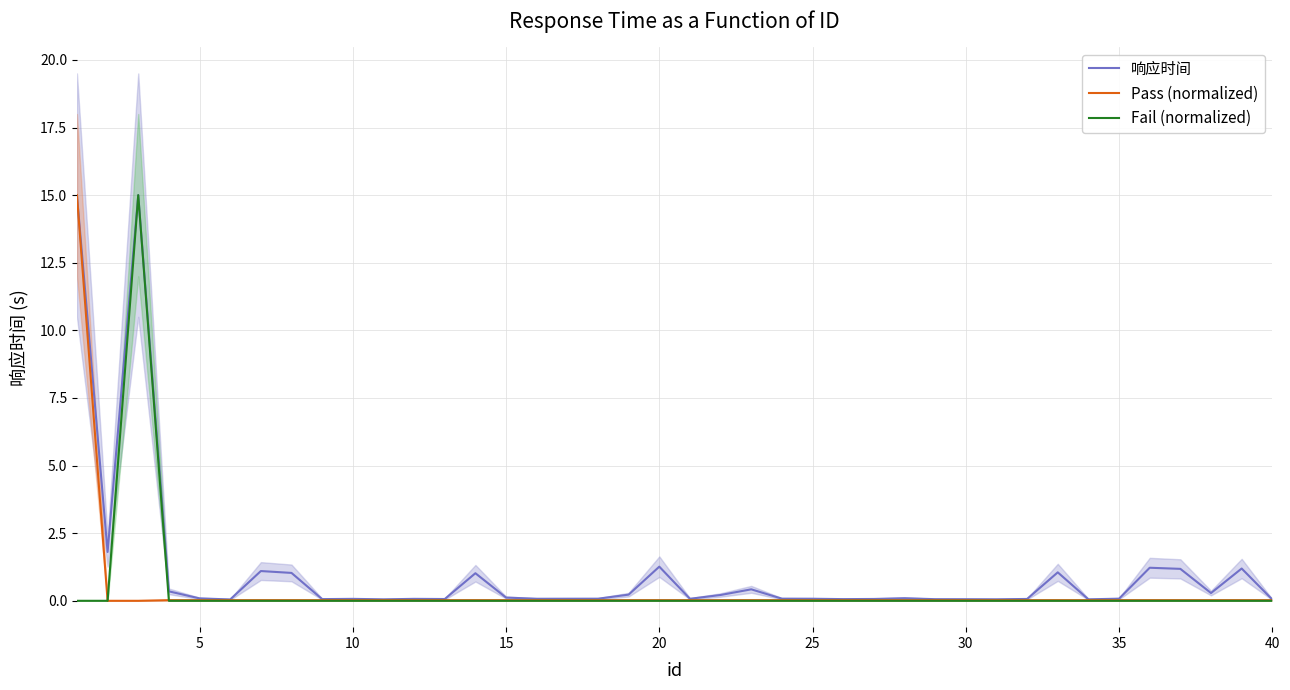

Which series has the widest spread of values?

Pass (normalized)